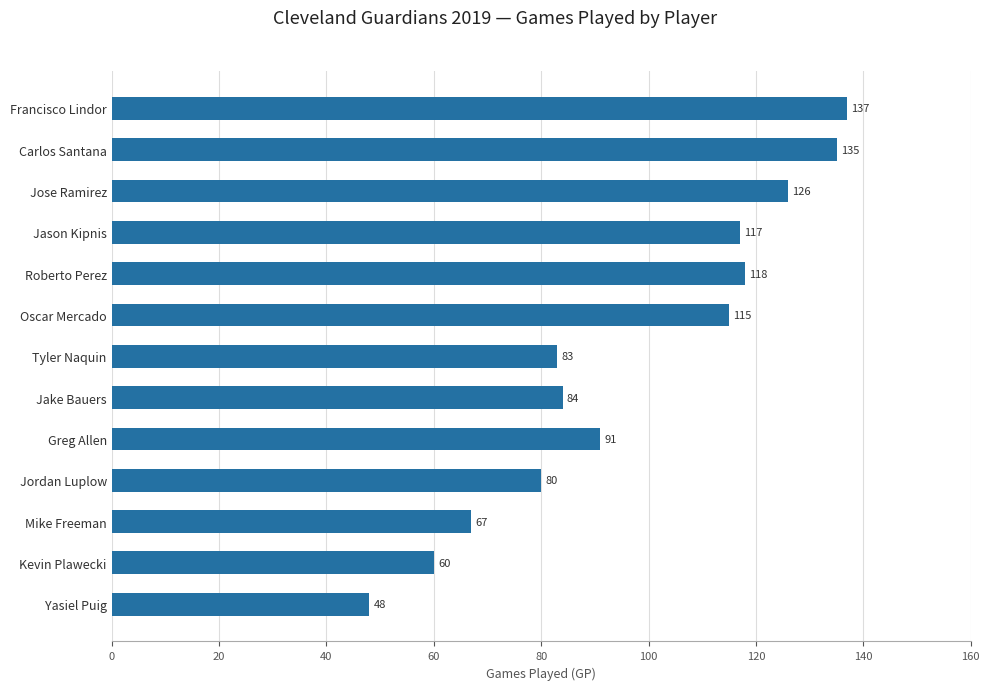

Reading bottom to top, what are all the values shown in this chart?

48	60	67	80	91	84	83	115	118	117	126	135	137